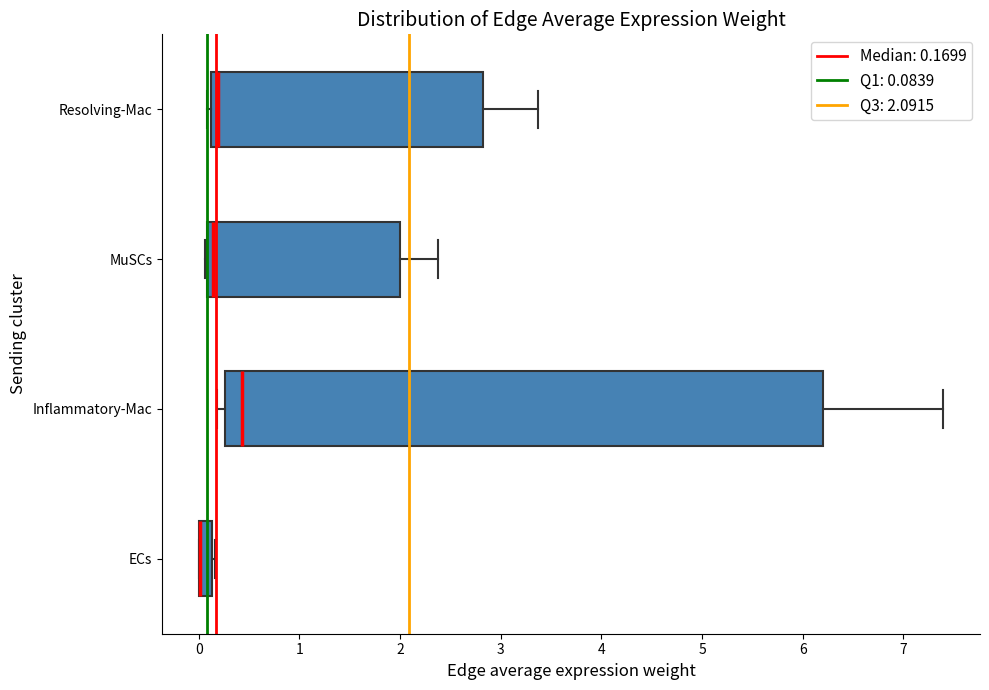

Which box is the widest, from its left edge to its right edge?

Inflammatory-Mac